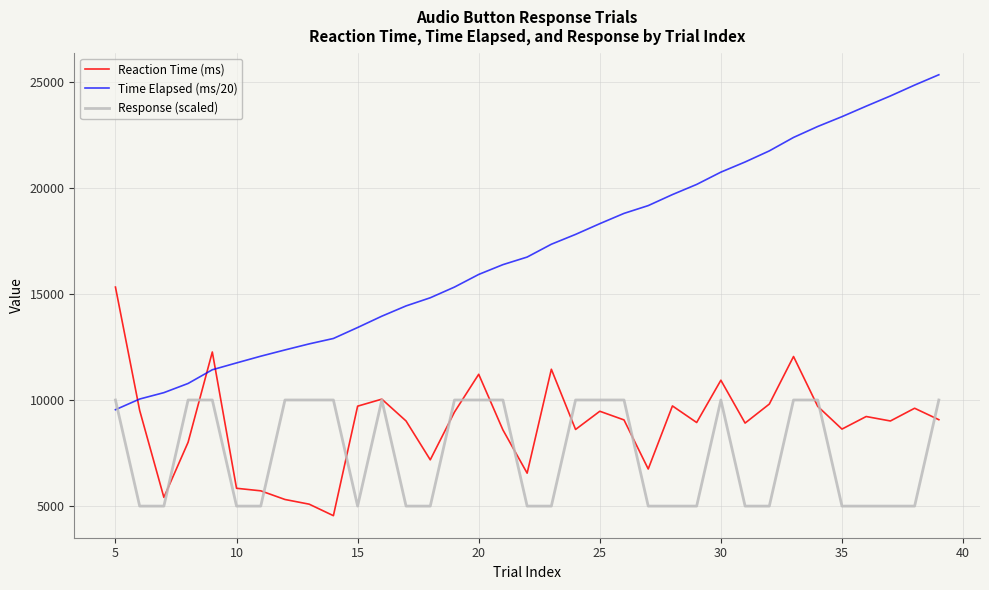

Which series has the largest total across all categories?

Time Elapsed (ms/20)